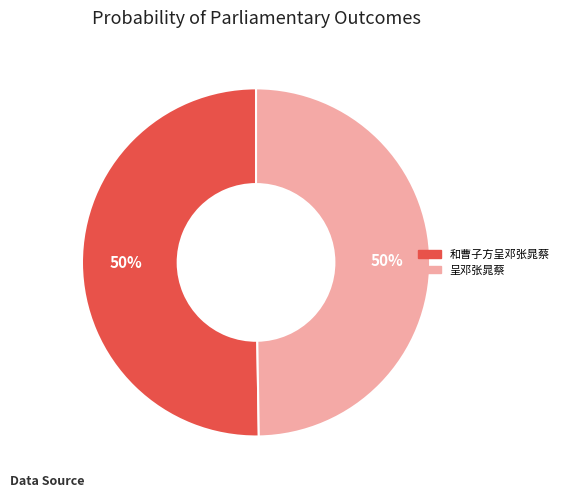

Is the sum of 呈邓张晁蔡 and 和曹子方呈邓张晁蔡 greater than half?

Yes